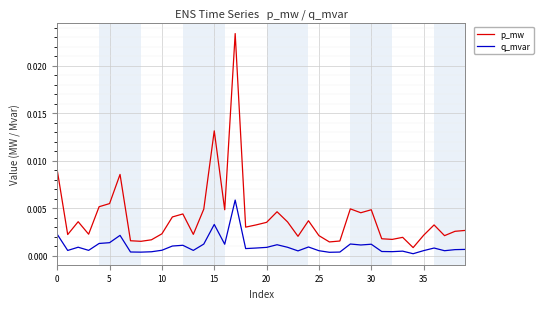

Rank the series by their maximum value, from highest to lowest.

p_mw, q_mvar